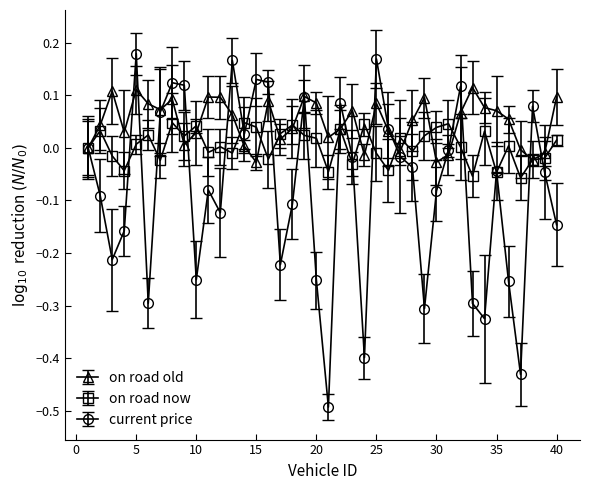

Which series has the widest spread of values?

current price